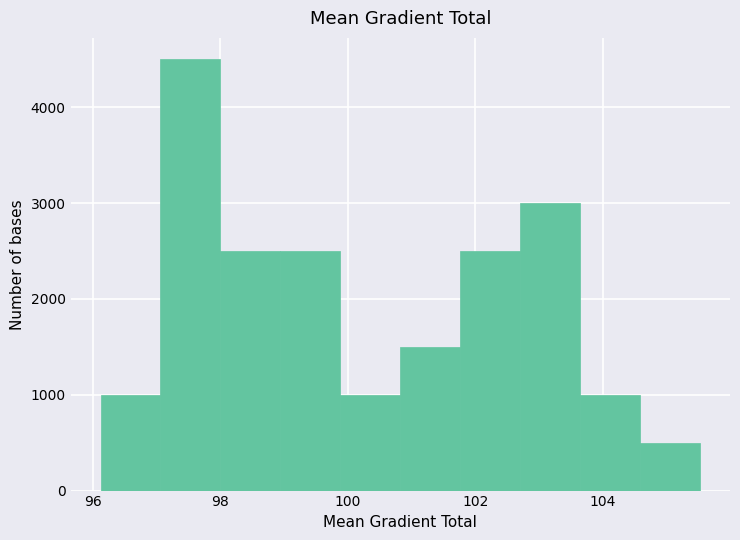

Over which range of the x-axis is the bar tallest?

97.0 to 98.0